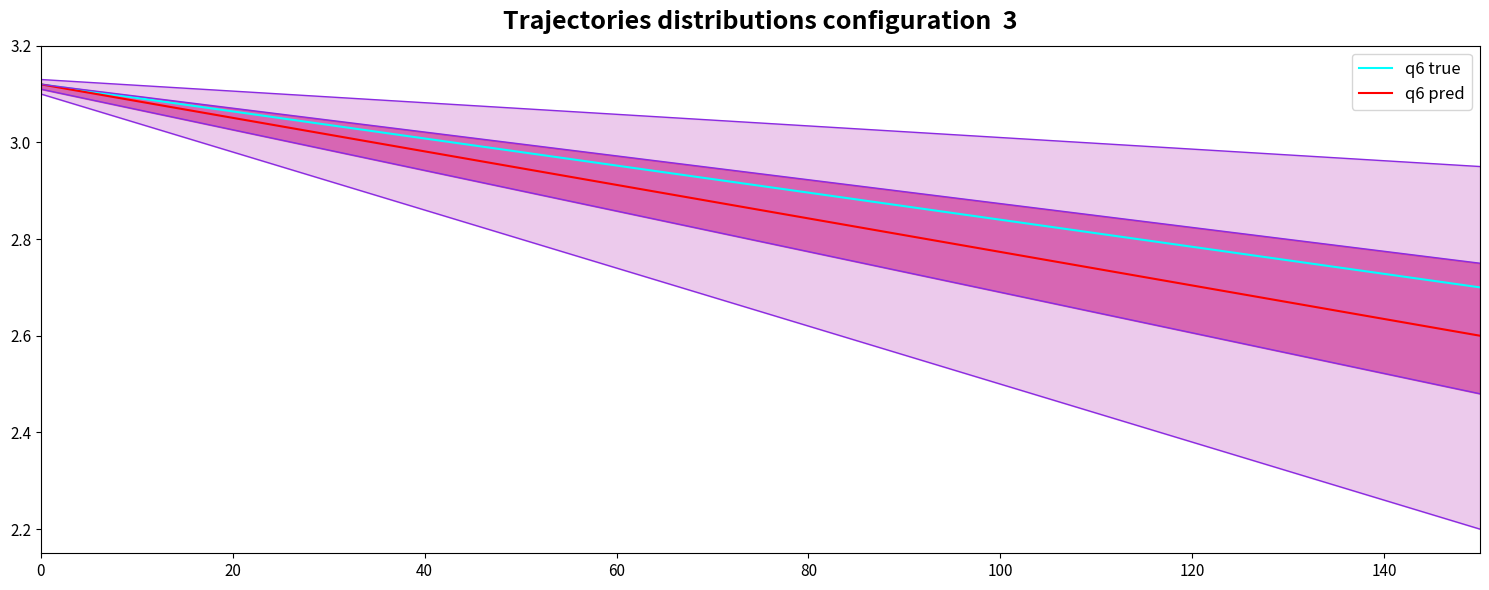

Between 40 and 80, which is larger?

40